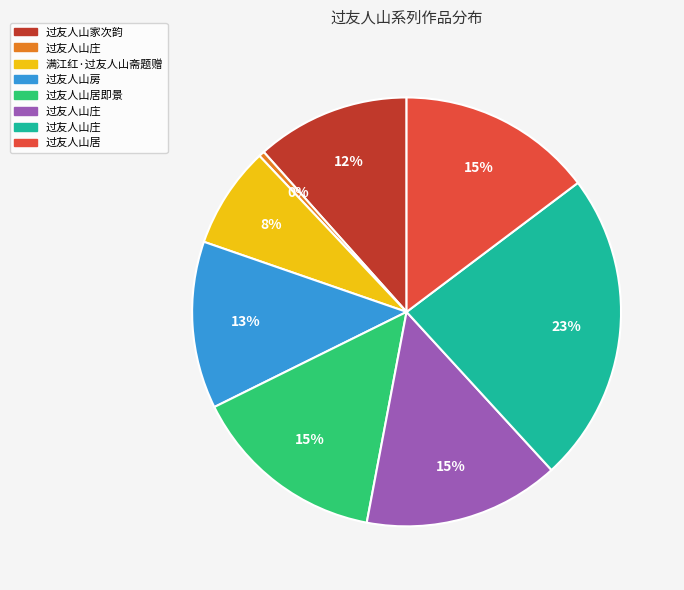

Is there any slice that represents more than half of the pie?

No